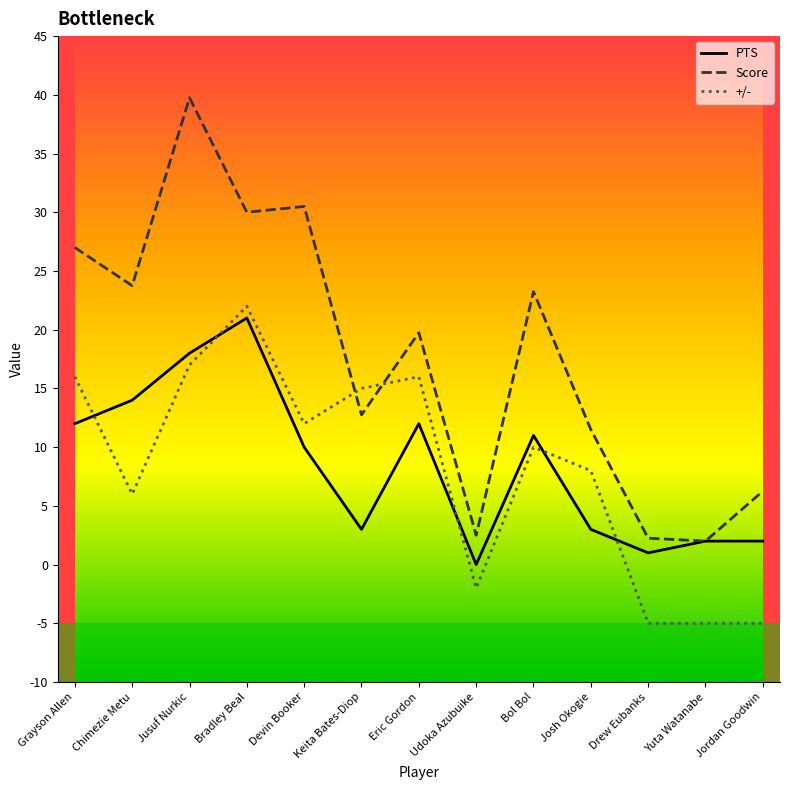

Between Josh Okogie and Yuta Watanabe, which series saw the biggest shift?

+/-